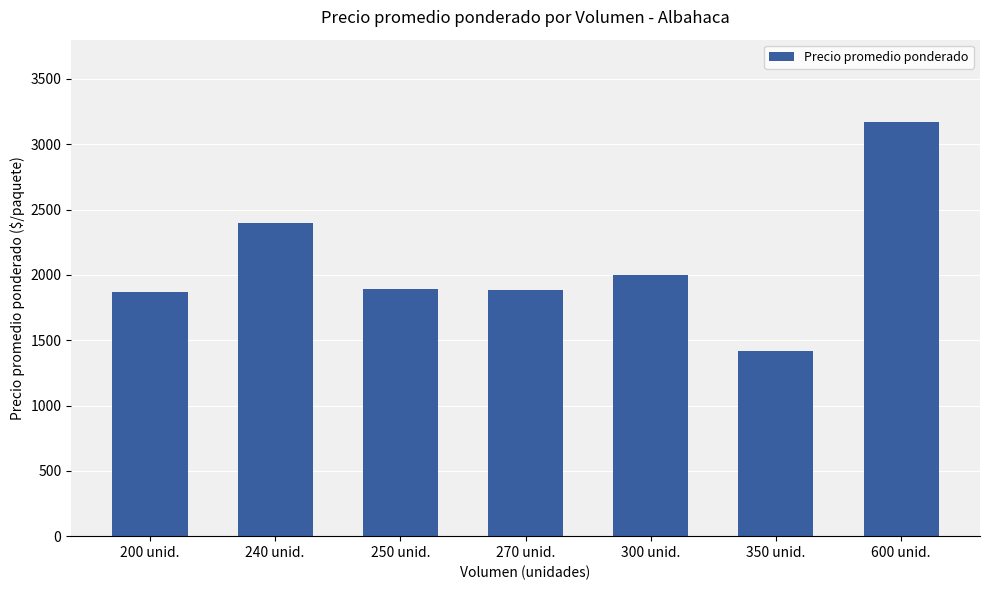

The chart shows a value of 640.1 at 350 unid.. True or false?

False